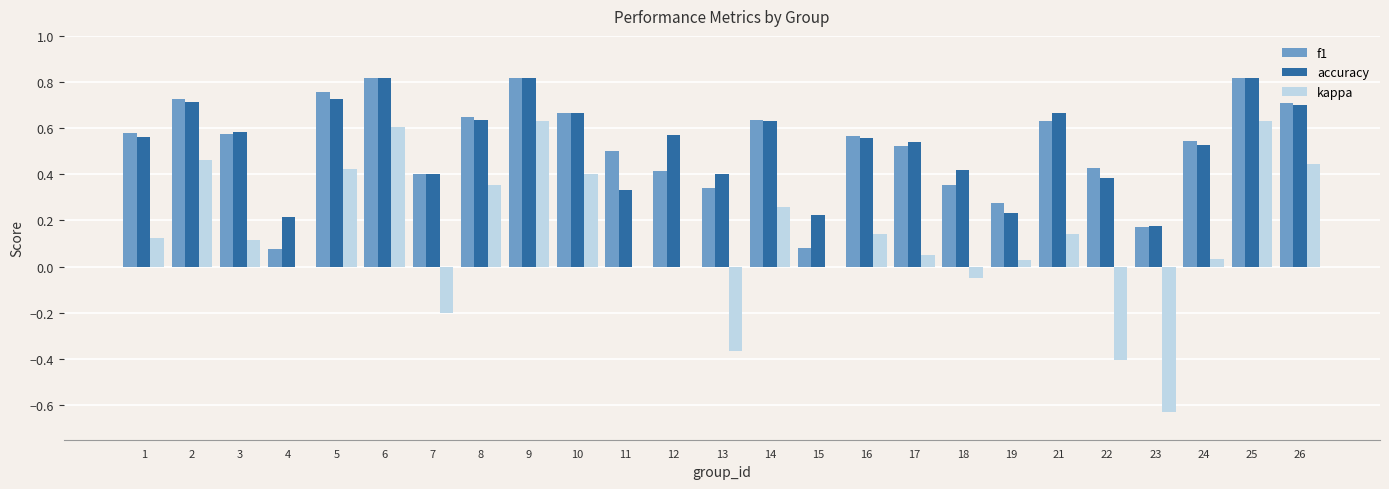

What is the total value across all series at 25?

2.3